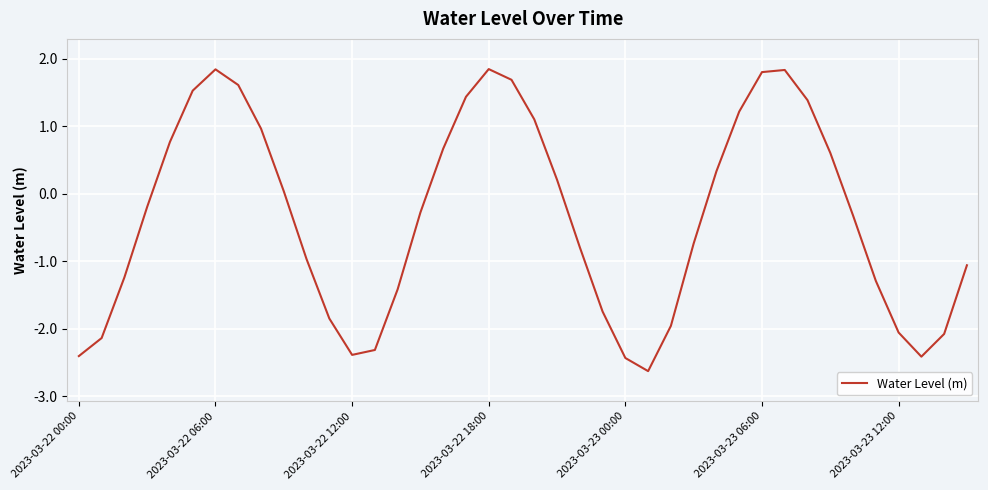

What is the smallest value displayed?

-2.6